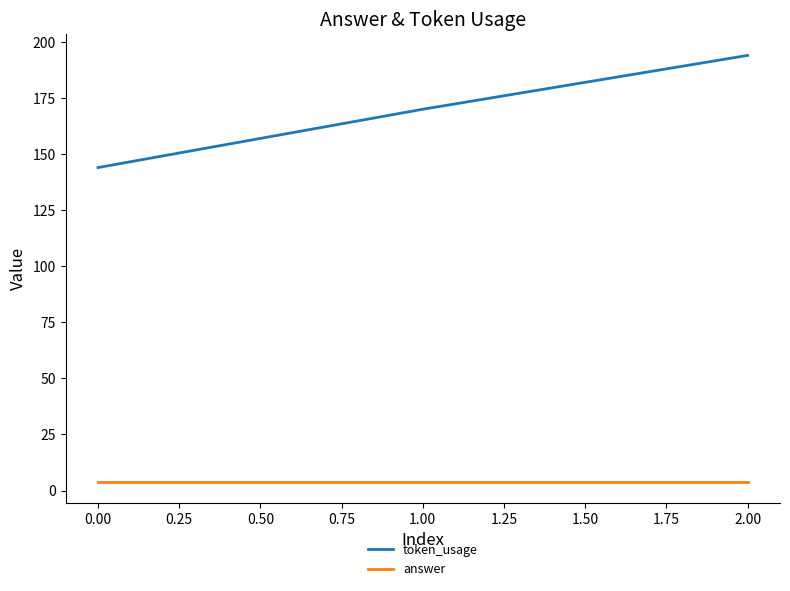

At which category is the sum across all series the highest?

2.00